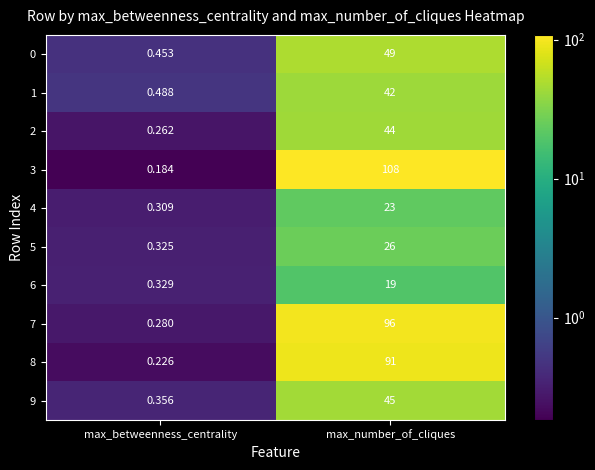

Where is 9 nearest to the value 22?

max_betweenness_centrality